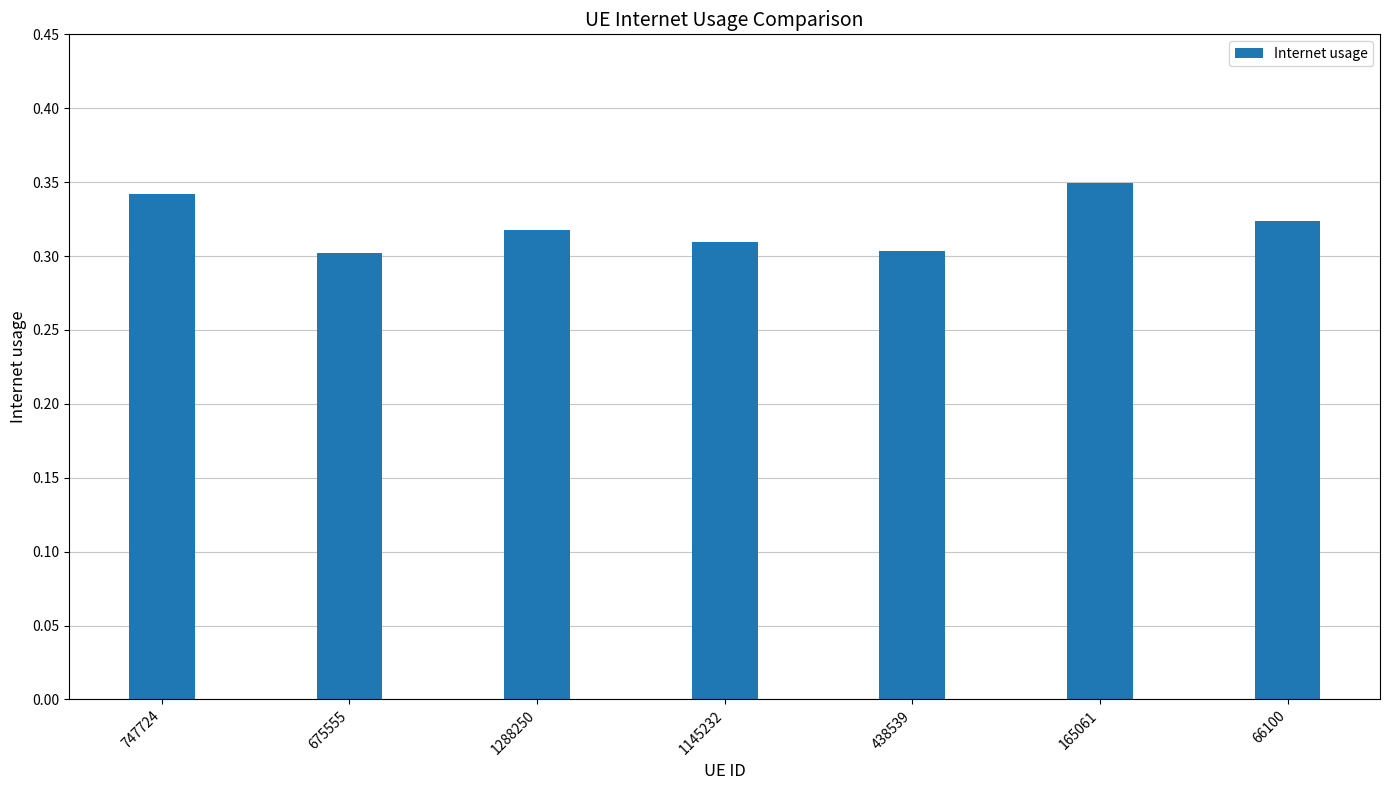

The chart shows a value of 0.3 at 675555. True or false?

True